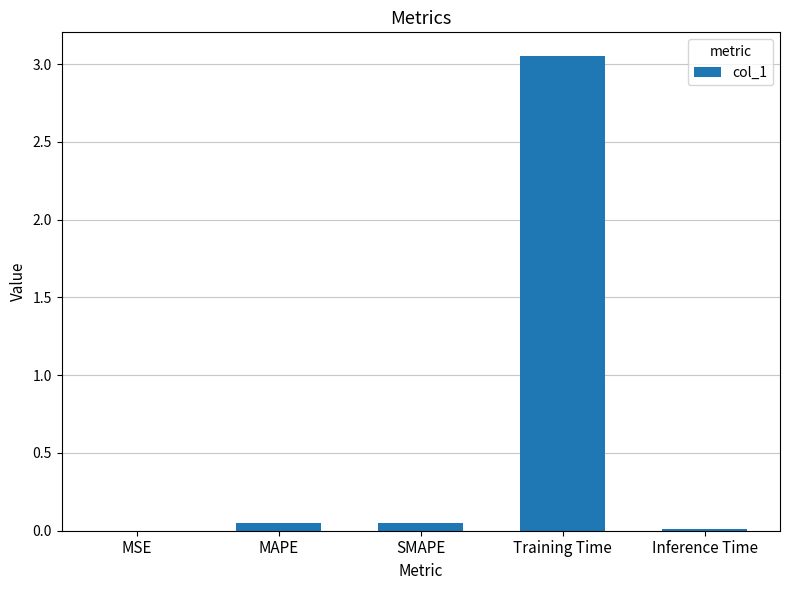

Count the number of categories in the chart.

5